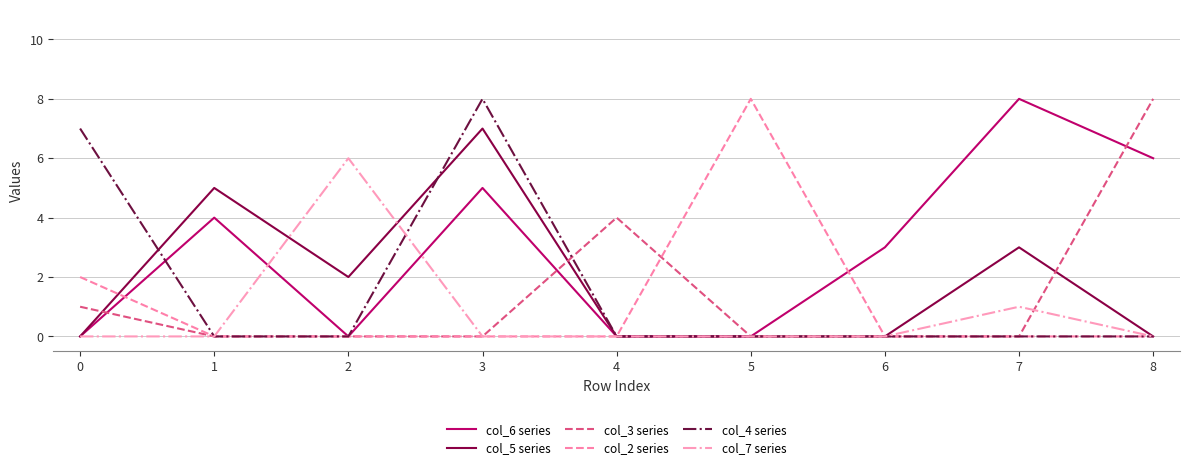

Which series has the largest total across all categories?

col_6 series